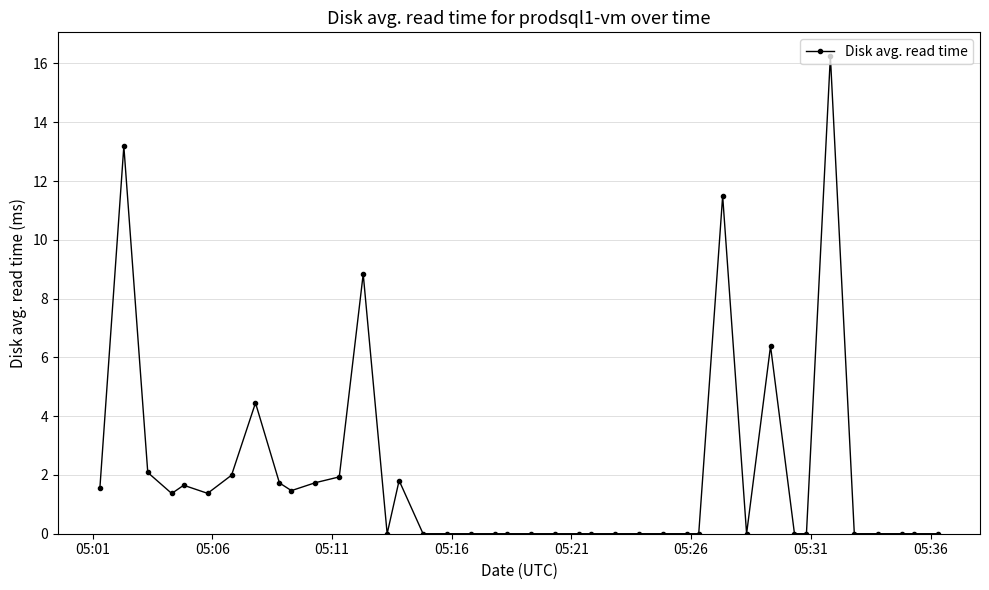

What is the average value?

2.0